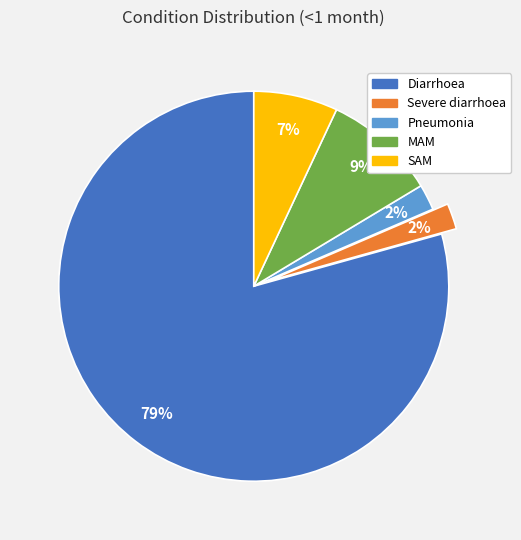

Which category has the biggest portion of the pie?

Diarrhoea